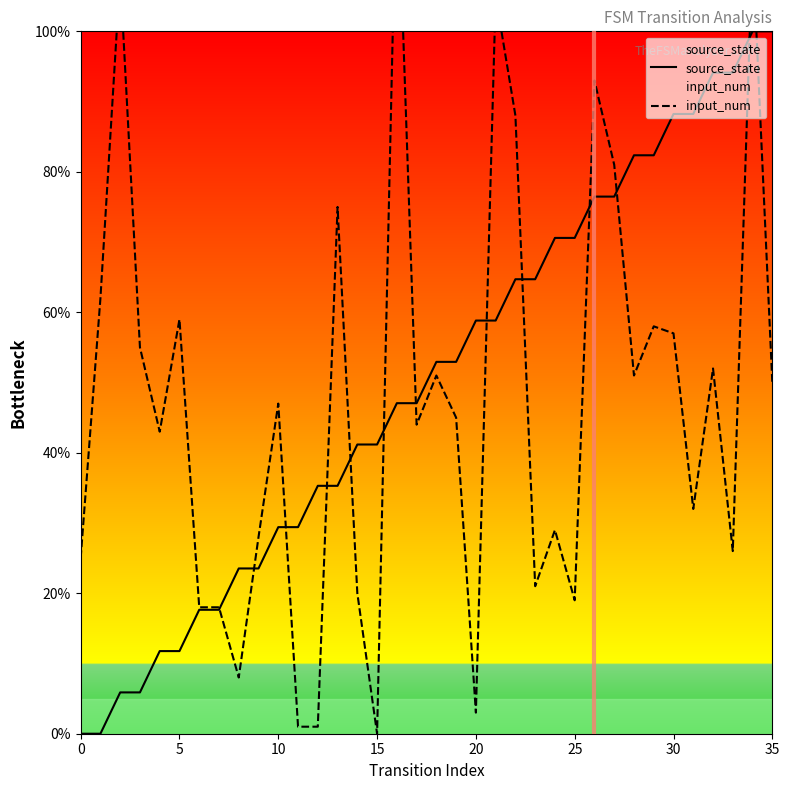

True or false: source_state has more than 0 points higher than both neighbors.

False